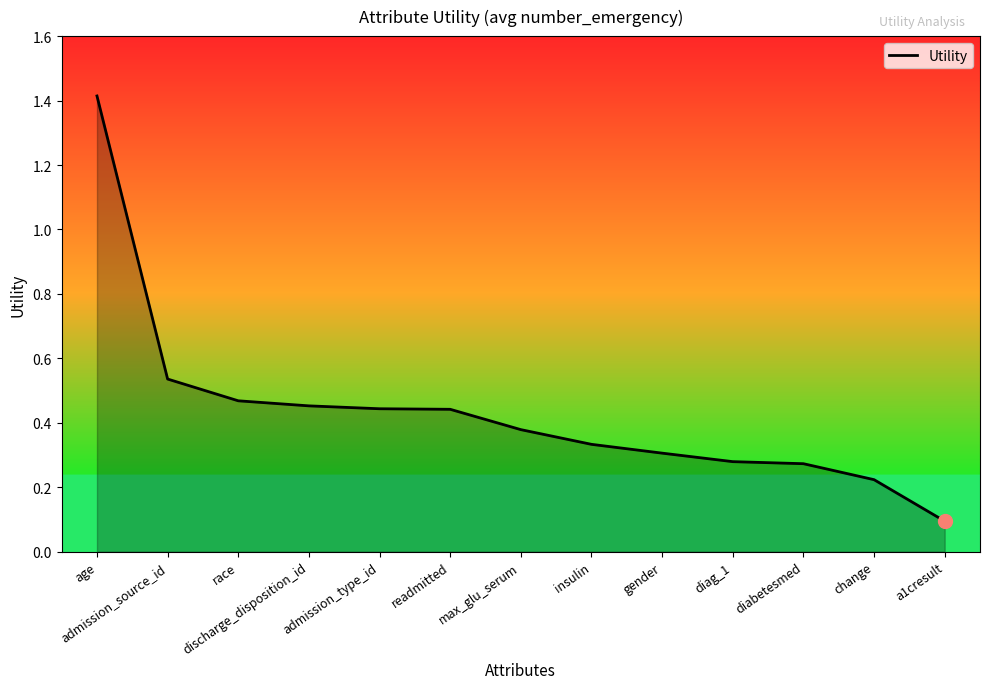

The value at admission_source_id is 0.7. True or false?

False